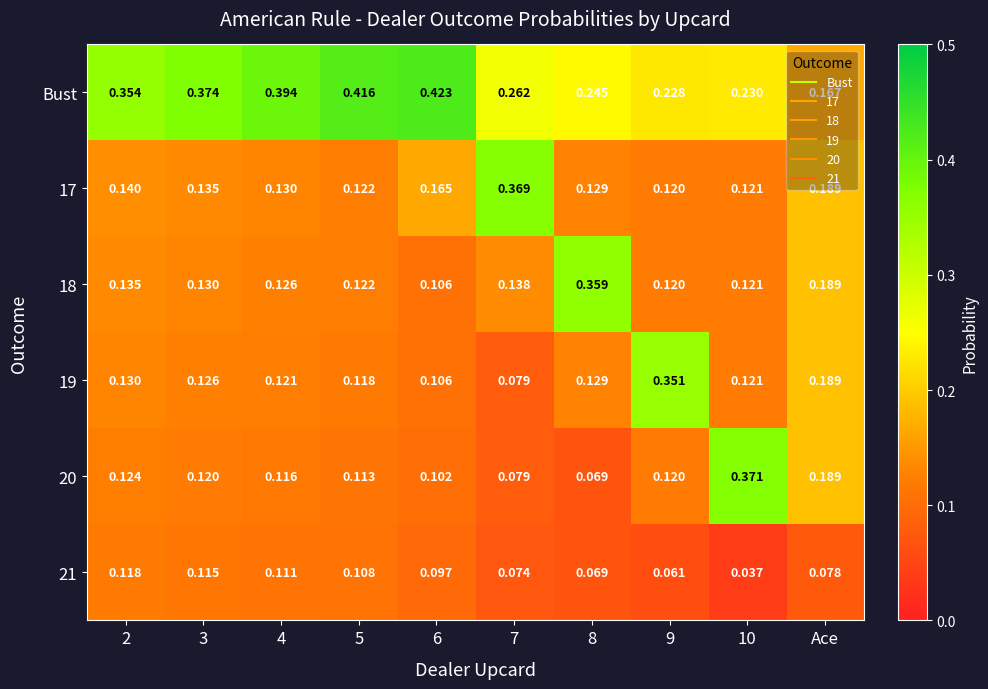

Is the value of 17 at 5 greater than the value of 20 at 3?

Yes